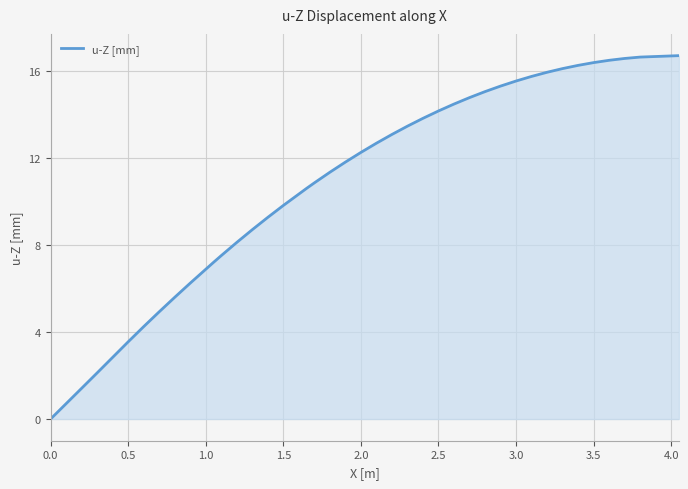

What is the difference between the maximum and minimum values?

16.7